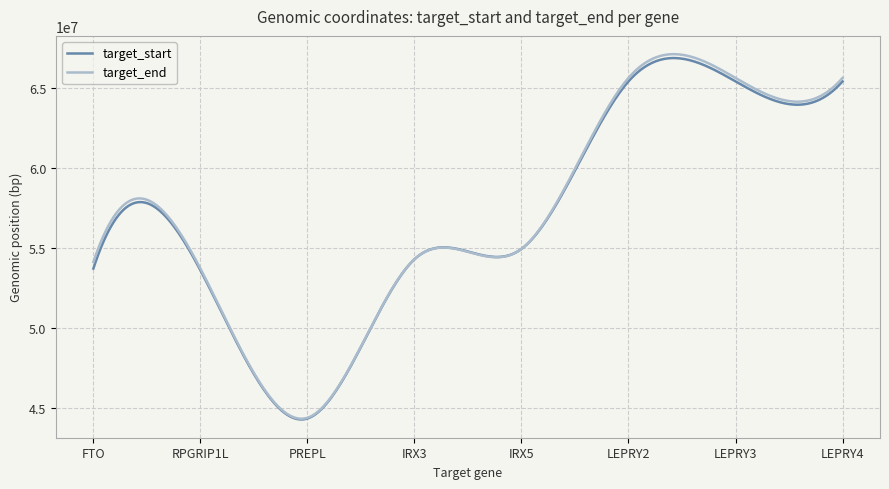

Which series has the largest range (max minus min)?

target_end